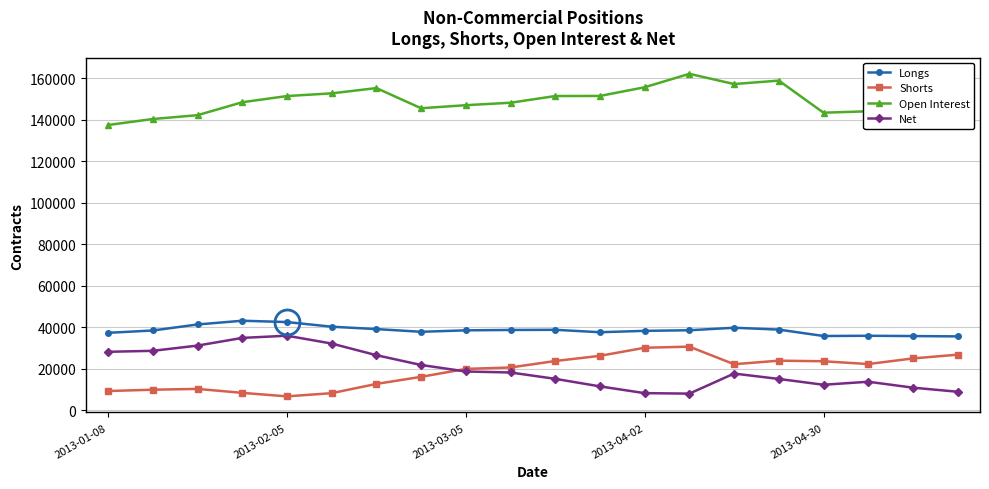

At how many categories does at least one series exceed 114167?

20